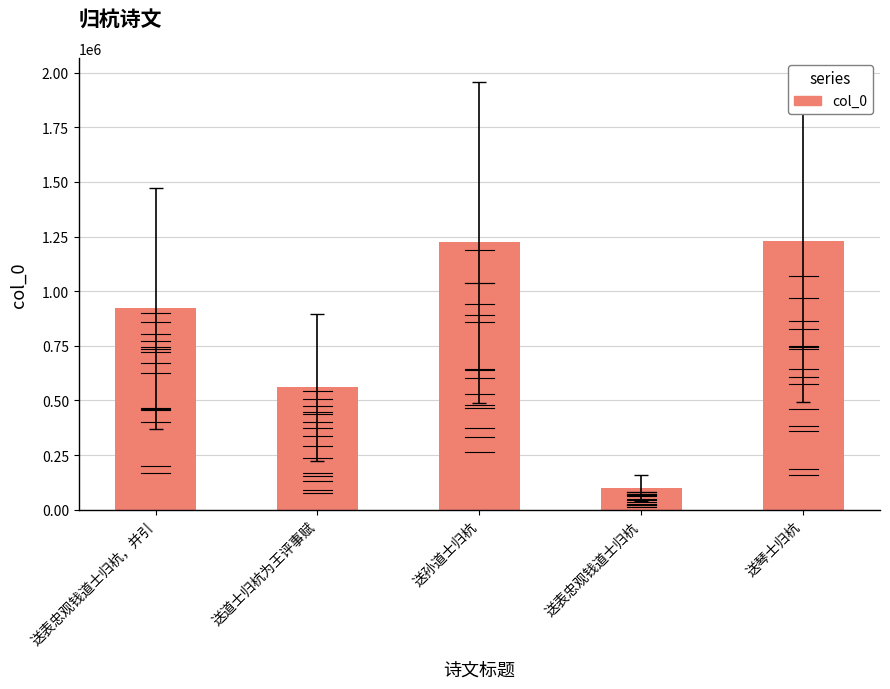

What is the difference between the second highest and minimum values?

1123077